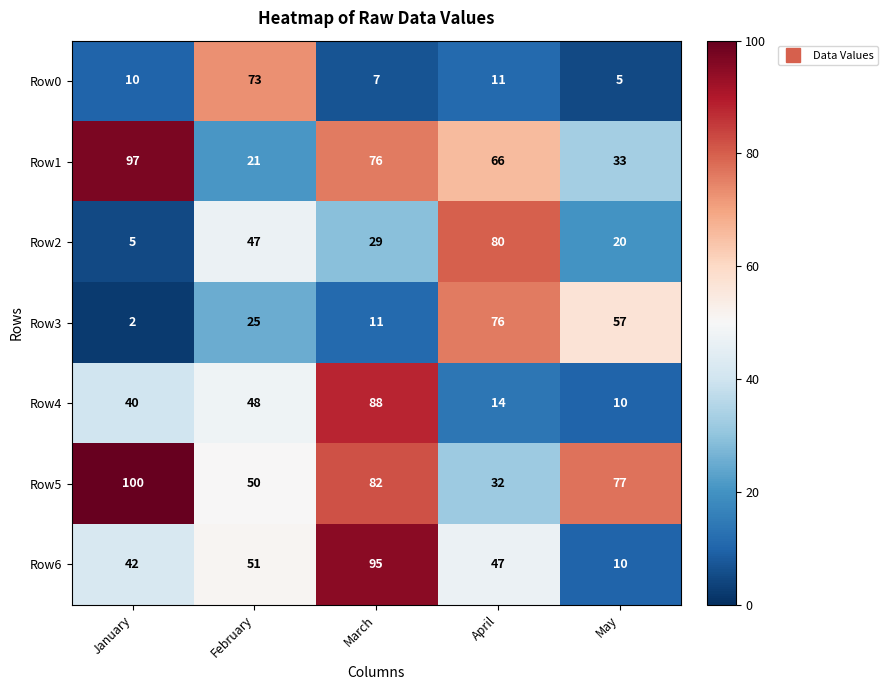

The Row3 series shows 25 at February. True or false?

True